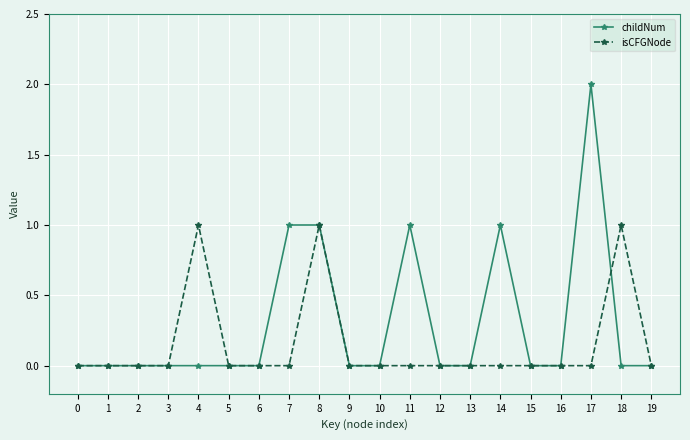

Which series has the largest range (max minus min)?

childNum